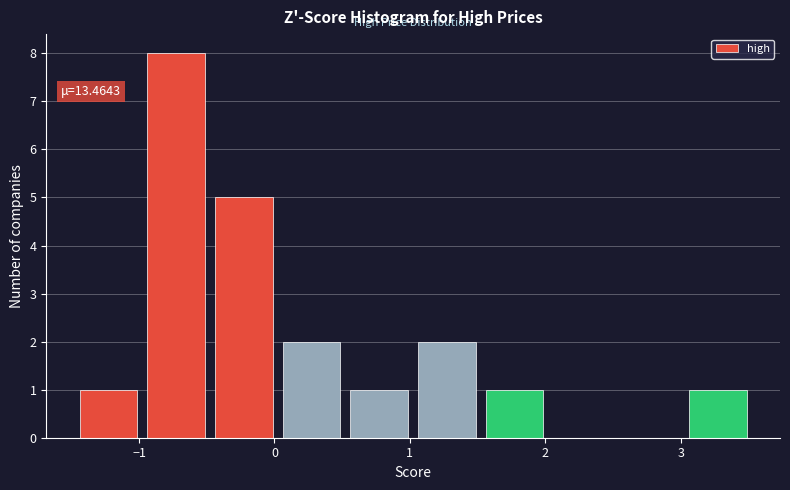

Over which range of the x-axis is the bar tallest?

-1.0 to -0.5